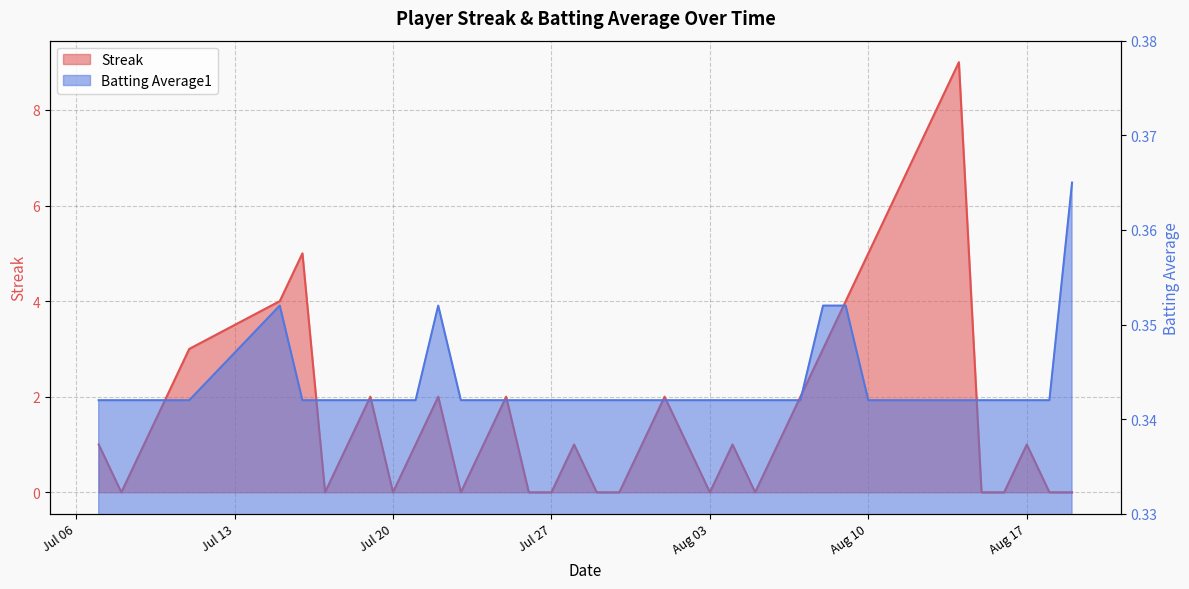

At which category does Streak reach its first local peak?

2010-07-16